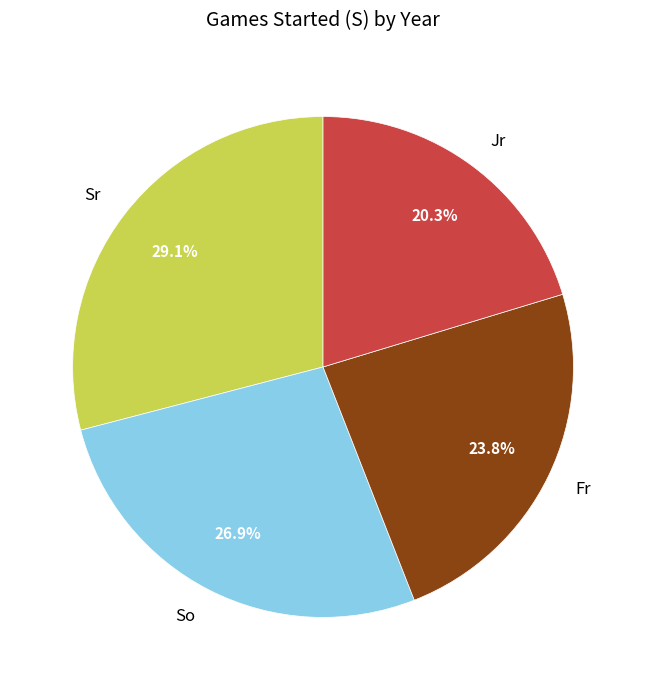

To the nearest percent, what is the difference between the largest and smallest slice percentages?

9%